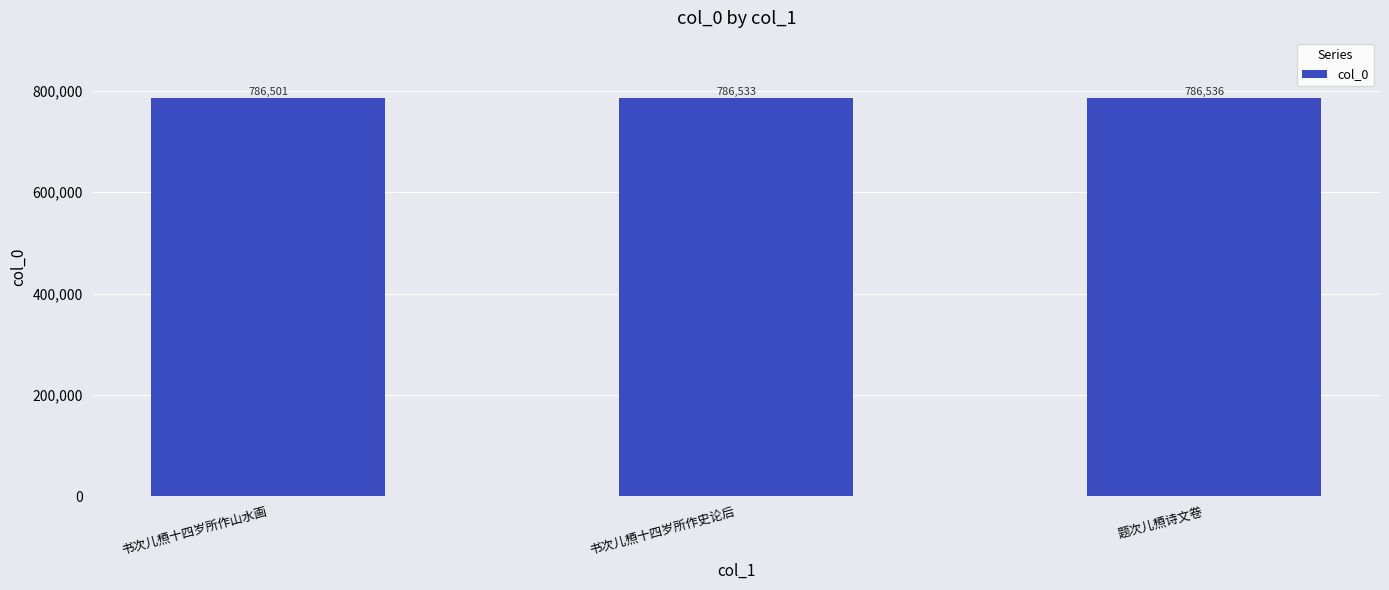

Reading left to right, extract all data points from this chart.

书次儿槱十四岁所作山水画=786501	书次儿槱十四岁所作史论后=786533	题次儿槱诗文卷=786536